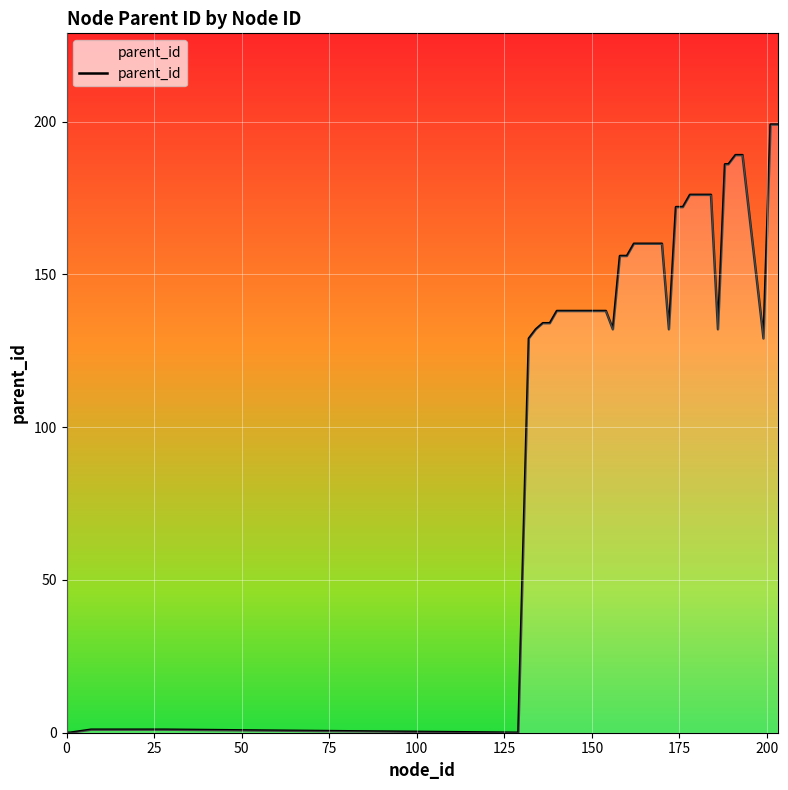

What is the greatest value displayed?

199